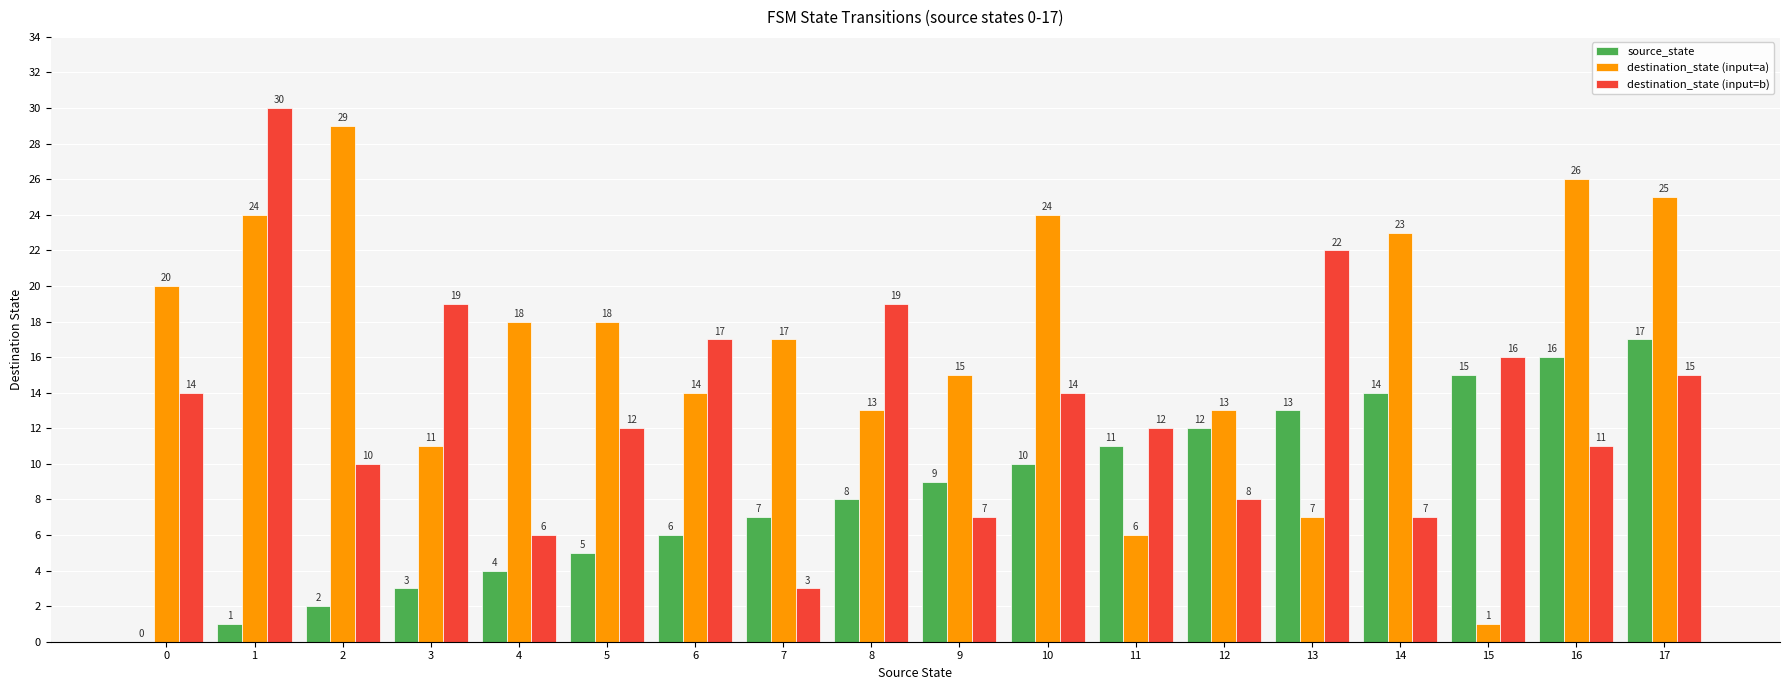

What are all the series names shown in the legend?

source_state, destination_state (input=a), destination_state (input=b)